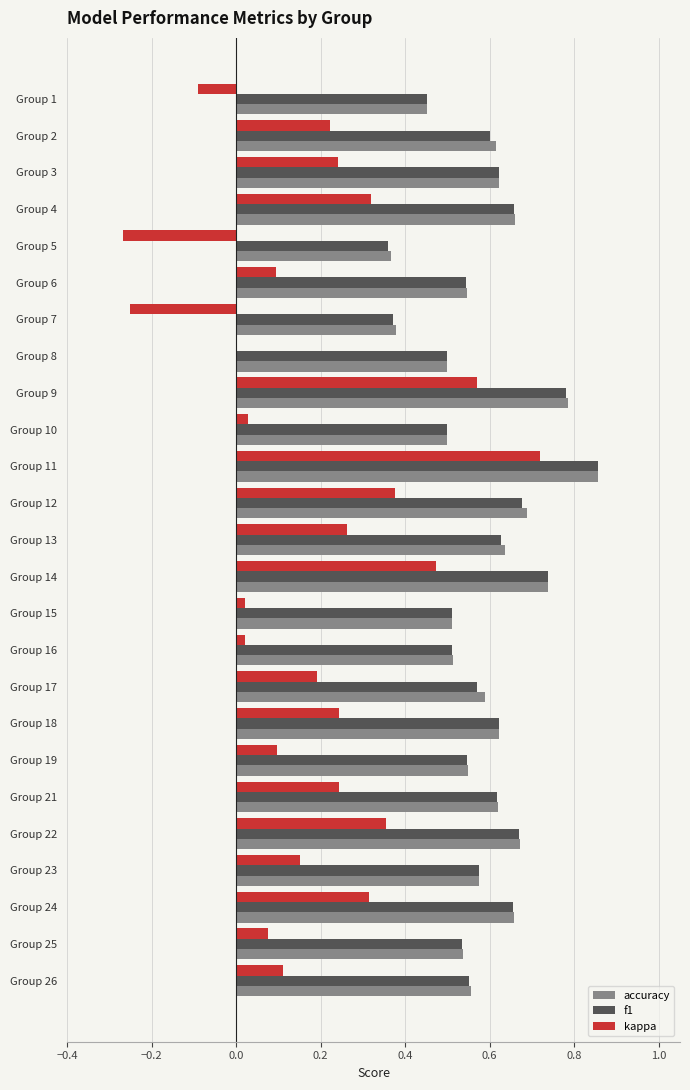

What is the sum of the f1 values at Group 11 and Group 14?

1.6